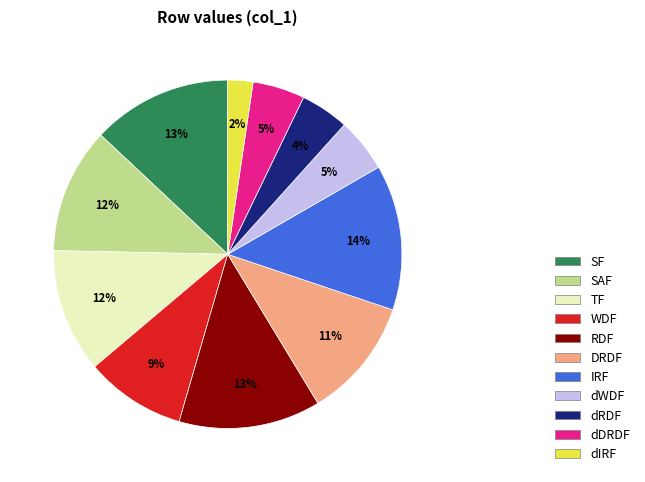

What is the smallest slice in the pie chart?

dIRF